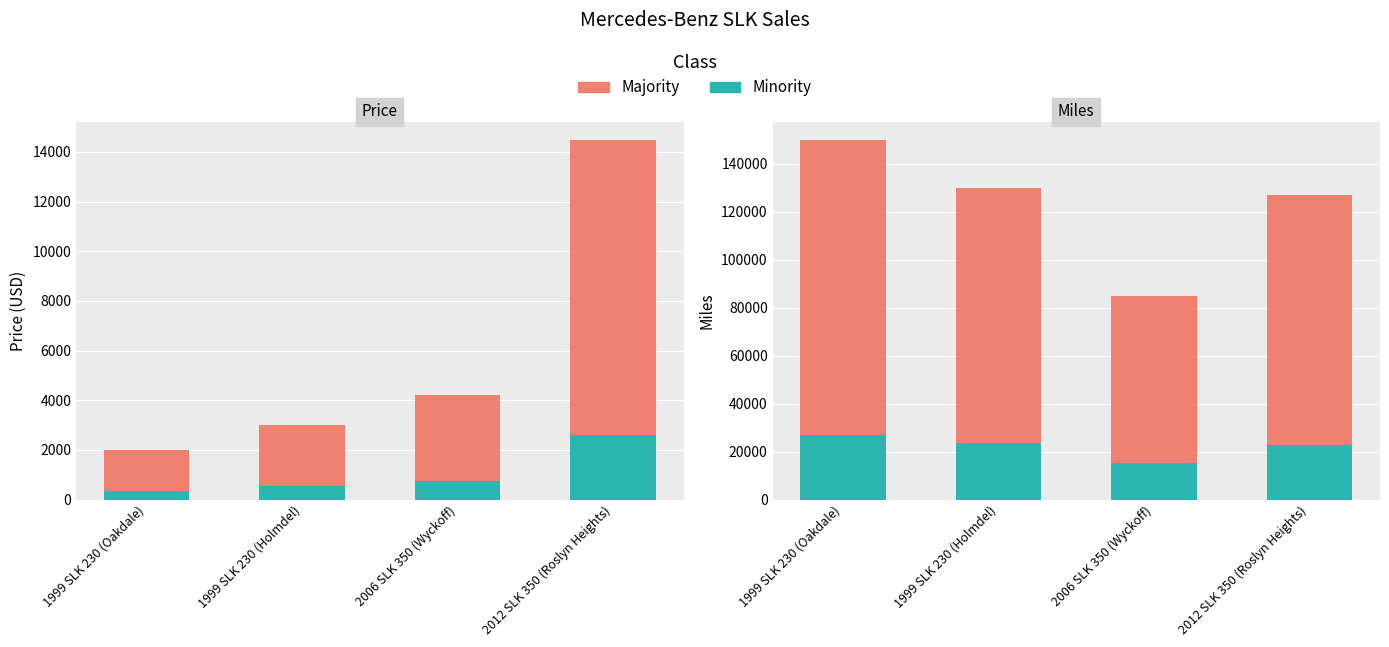

How many values in the Miles series are below 130000?

2